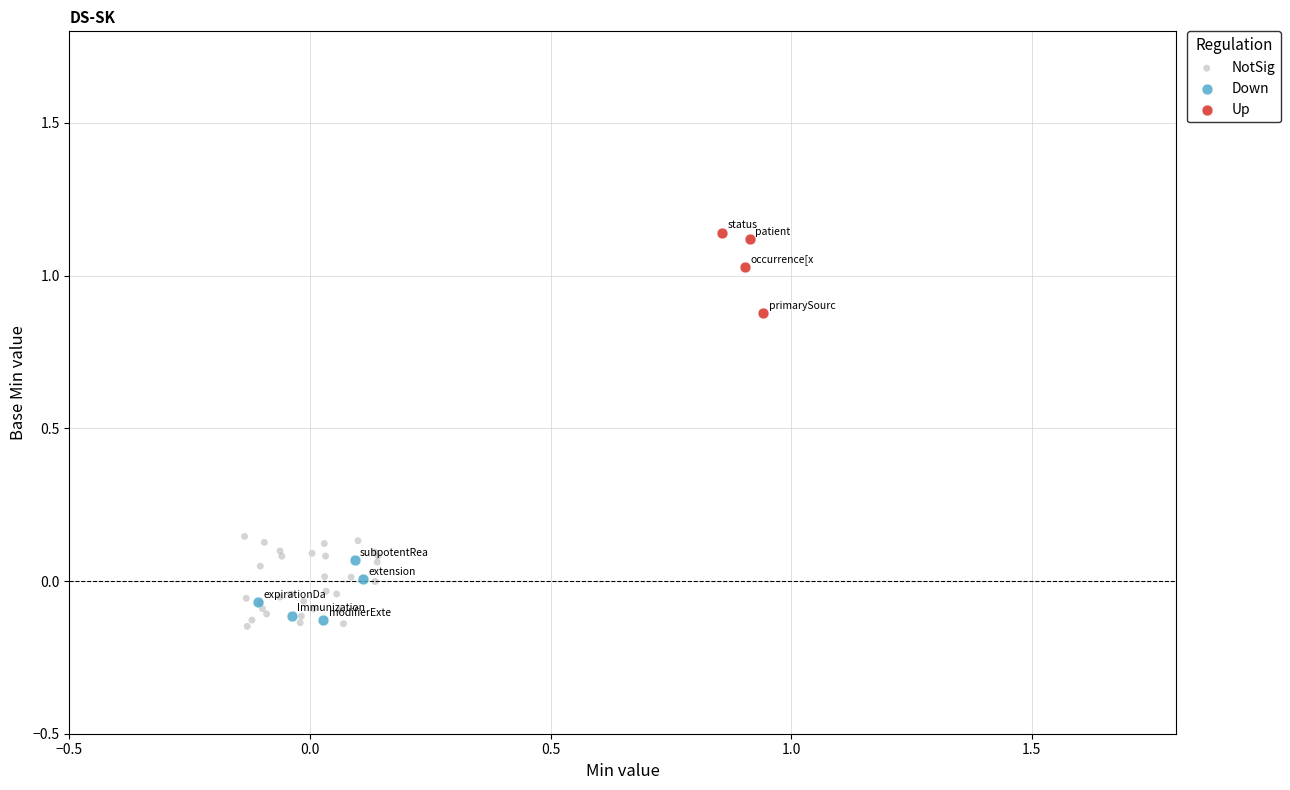

Which series contains the highest Y value?

Up